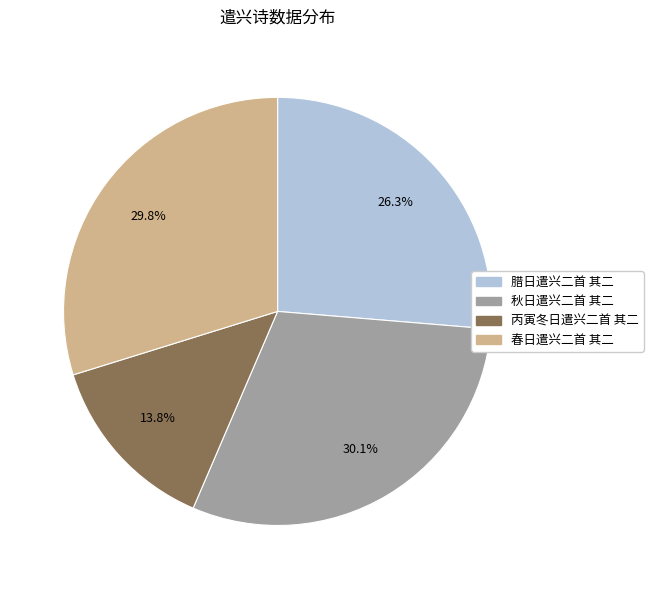

Which category has the smallest portion of the pie?

丙寅冬日遣兴二首 其二